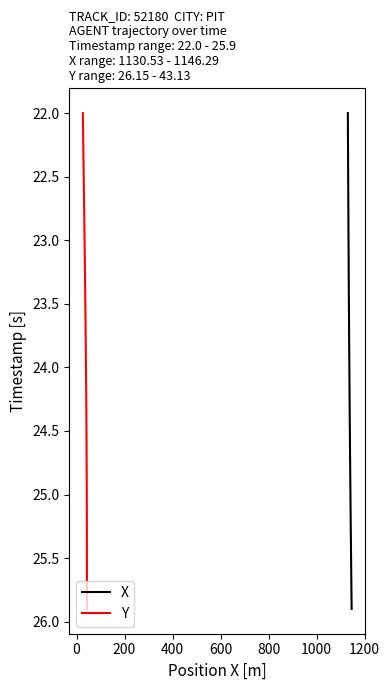

What is the highest value of the X series?

25.9